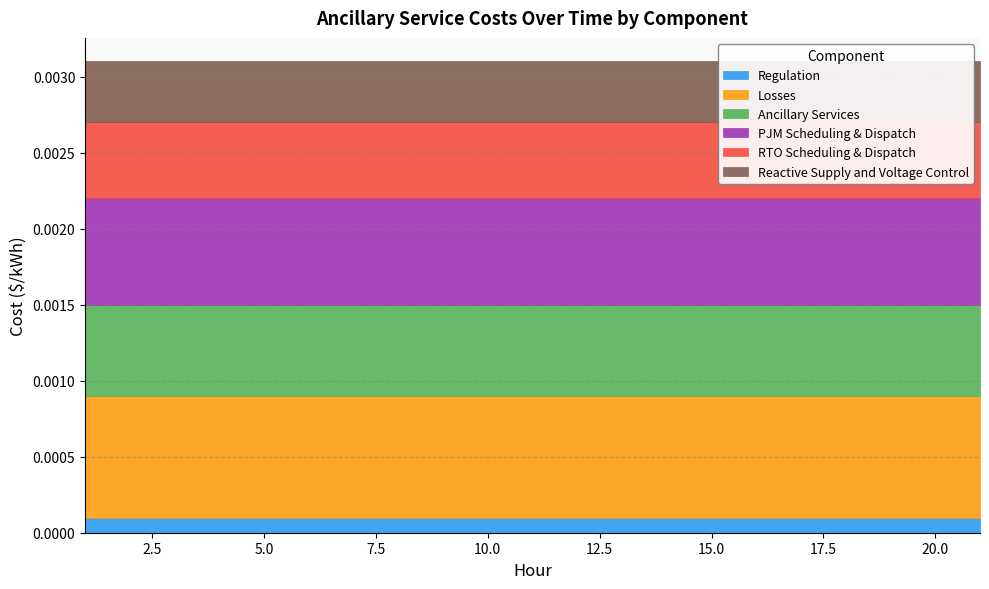

Which series has the largest range (max minus min)?

Regulation